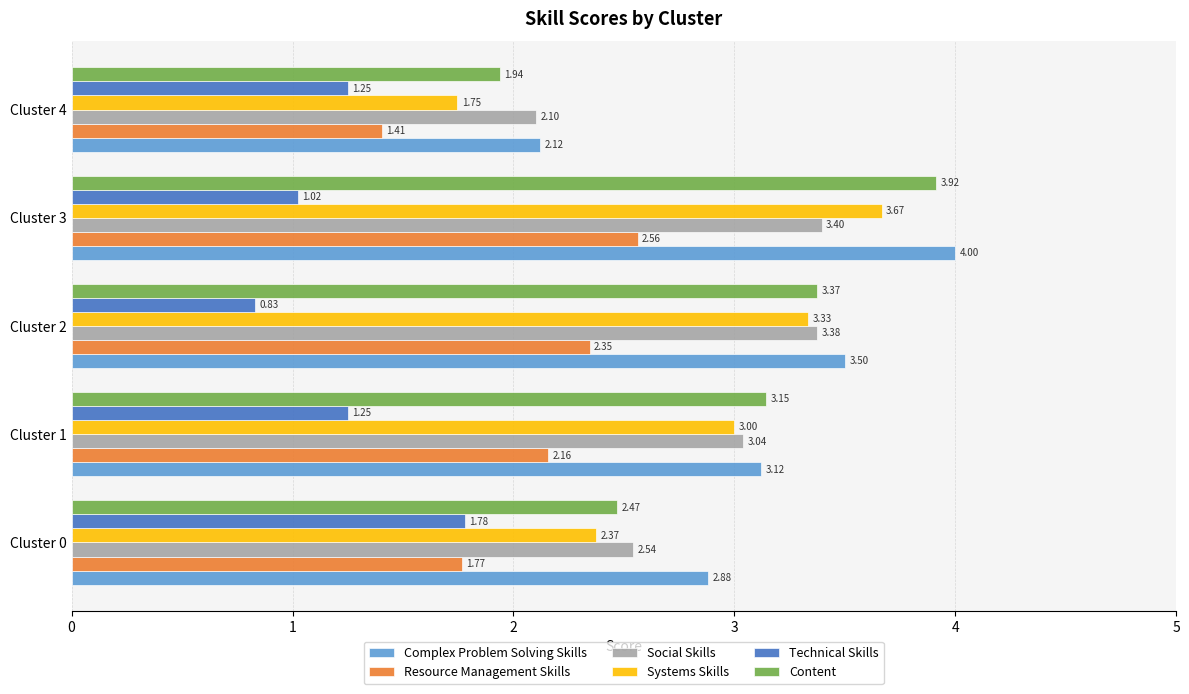

What is the maximum value shown in the chart?

4.0